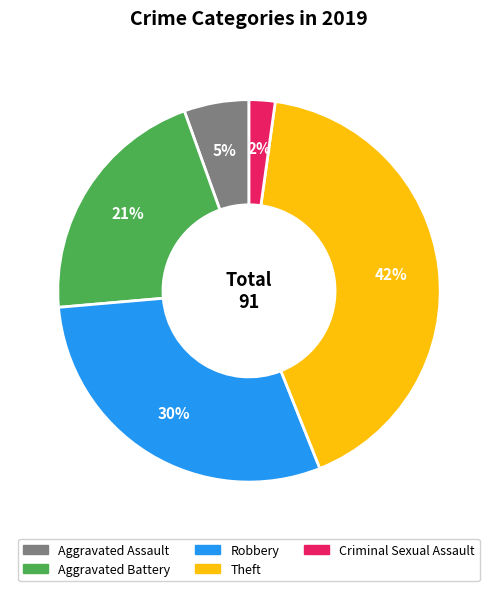

Is there any slice that represents more than half of the pie?

No